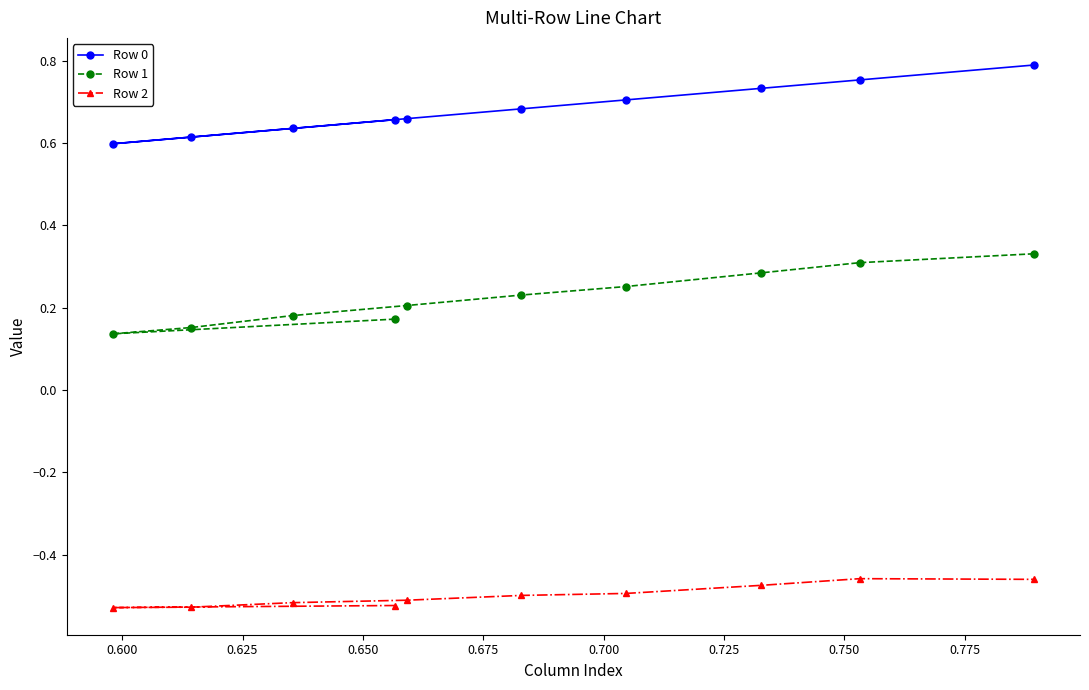

Which series has the largest total across all categories?

Row 0